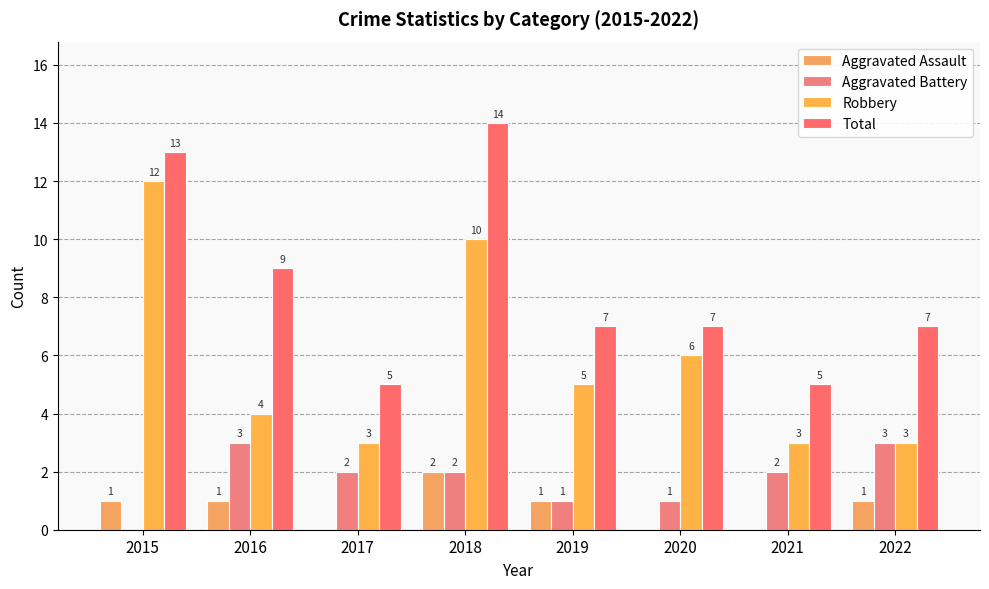

At which label is Total closest to 9?

2016